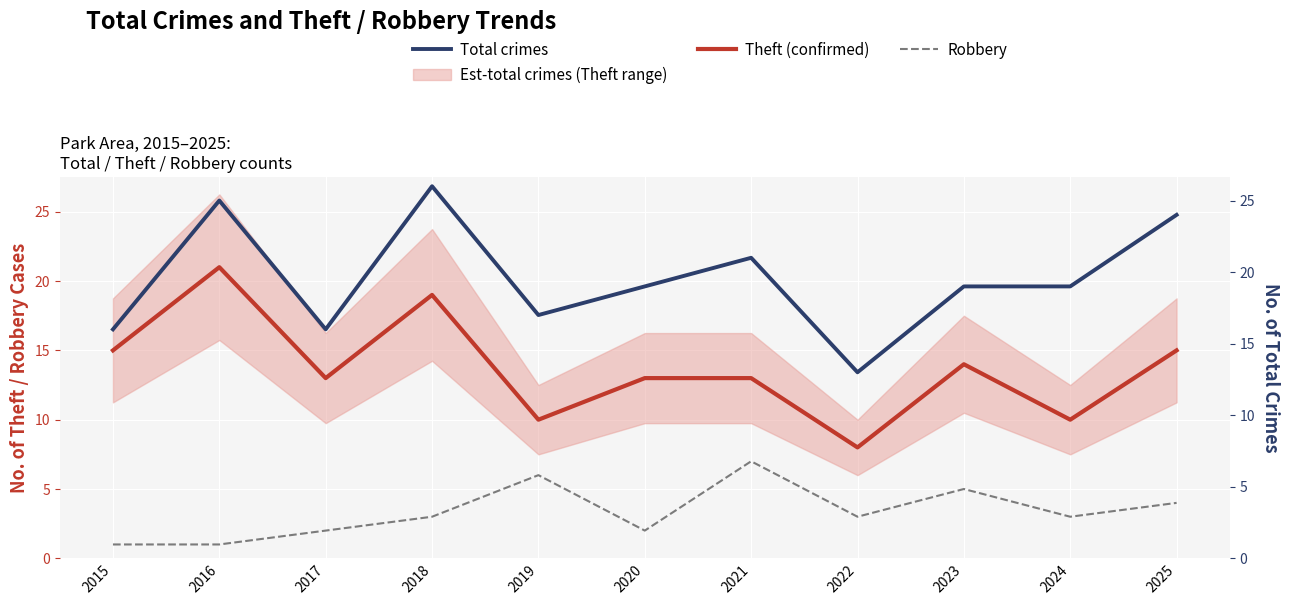

Reading left to right, what are all the values shown in this chart?

Theft (confirmed): 15	21	13	19	10	13	13	8	14	10	15
Robbery: 1	1	2	3	6	2	7	3	5	3	4
Total crimes: 16	25	16	26	17	19	21	13	19	19	24